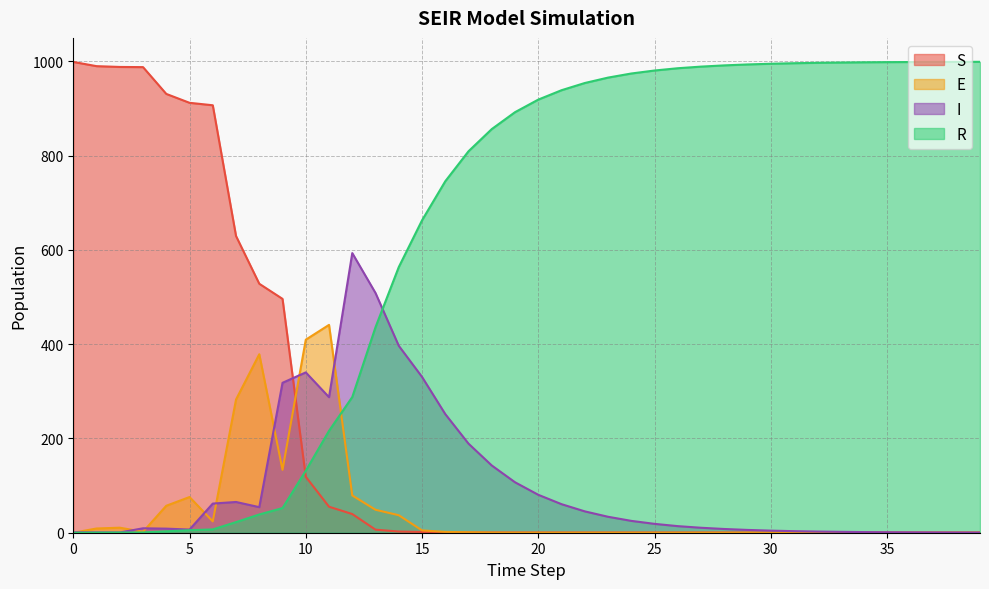

The S series shows 0.7 at 33. True or false?

False